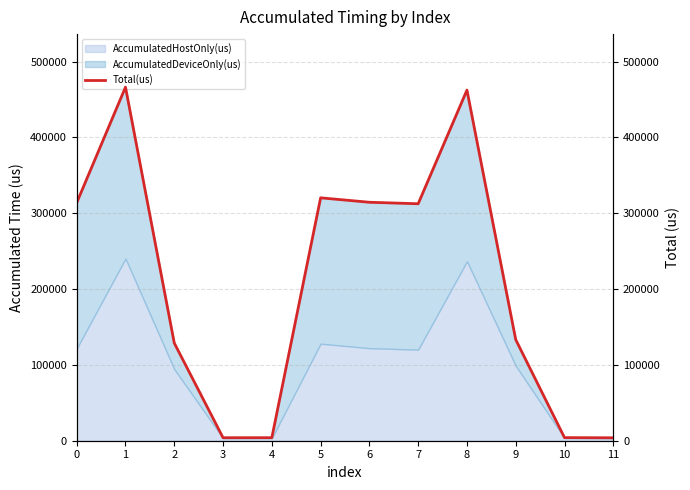

What is the sum of the values at 9 and 2?

262120